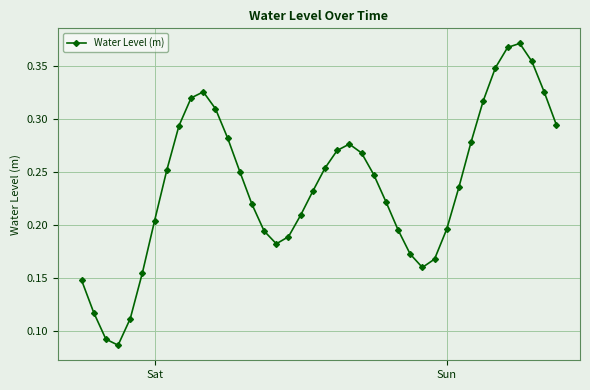

Count the values in the range 0 to 1.

40